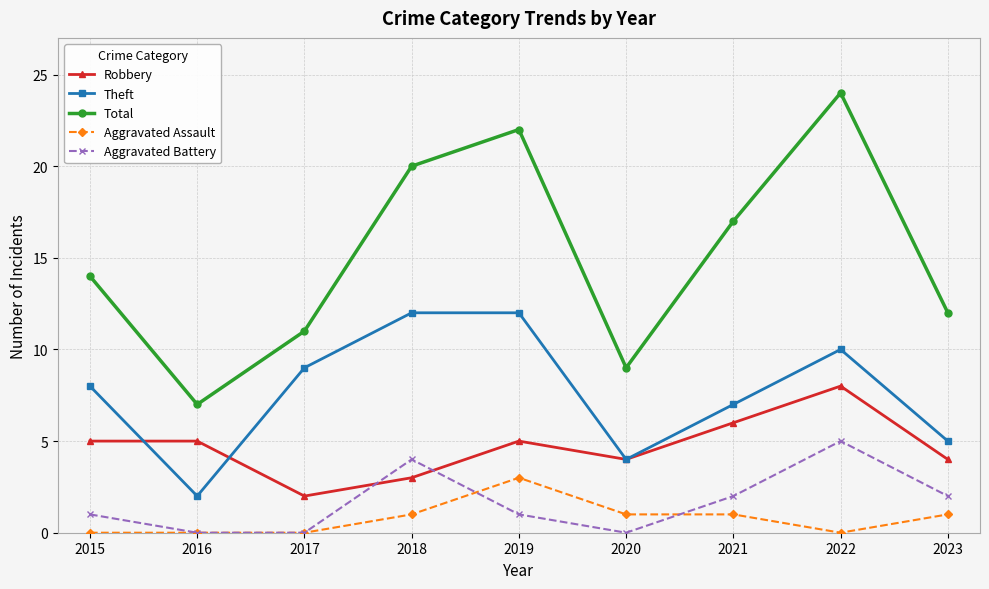

Is it true that Robbery equals 6 at 2021?

True